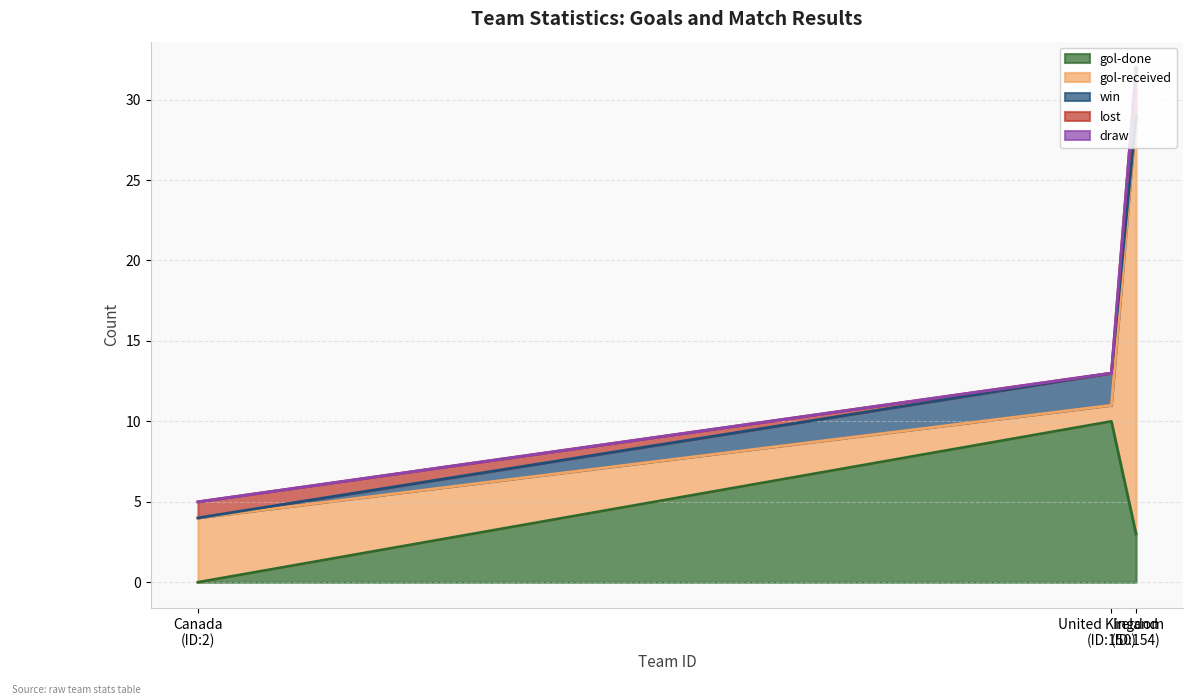

How many values in the gol-done series exceed 3?

1